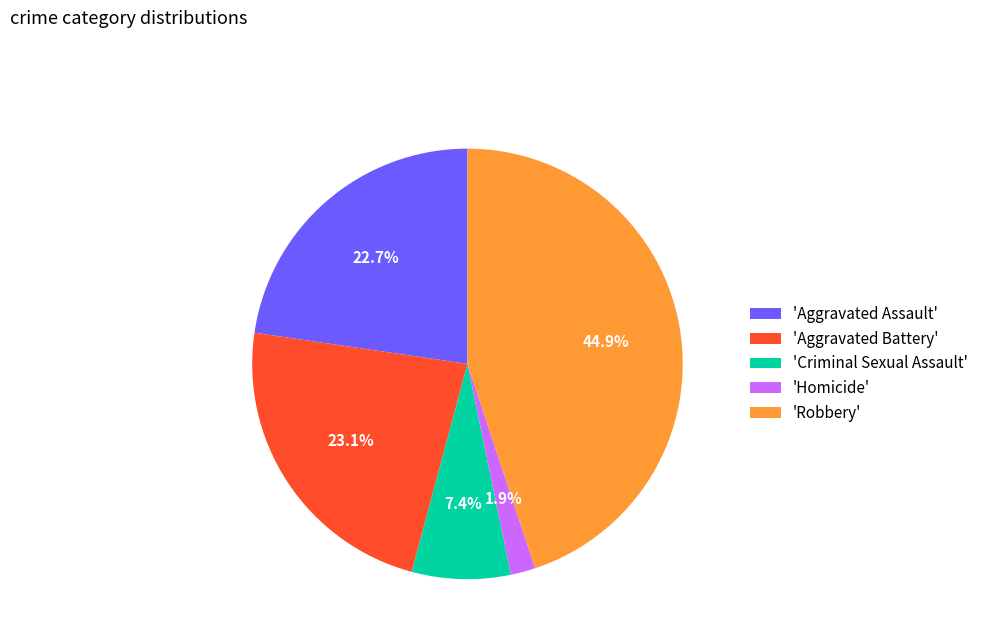

What is the total percentage of 'Robbery' and 'Homicide'?

46.8%